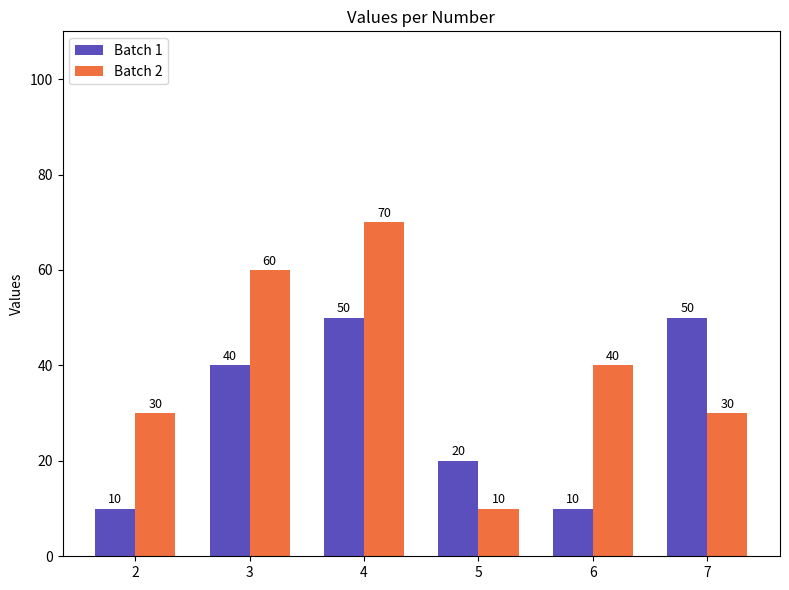

What is the minimum value shown in the chart?

10